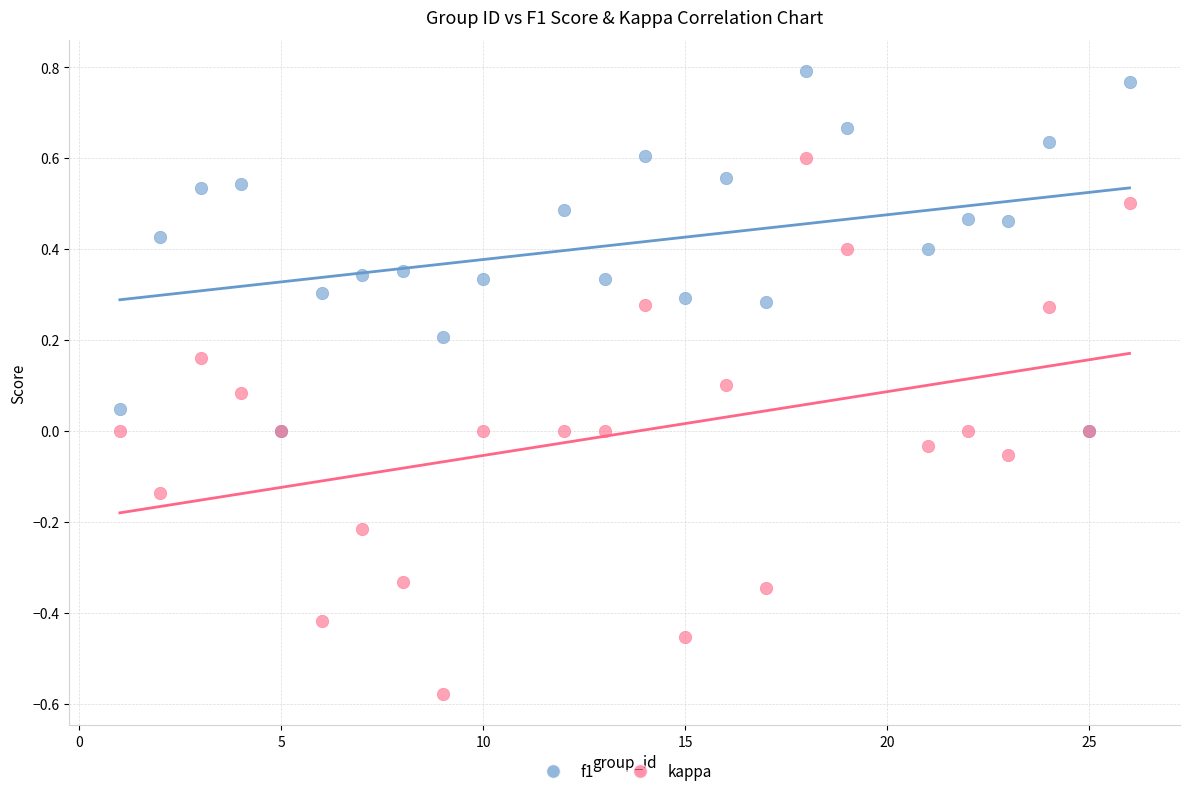

Which series contains the highest Y value?

f1